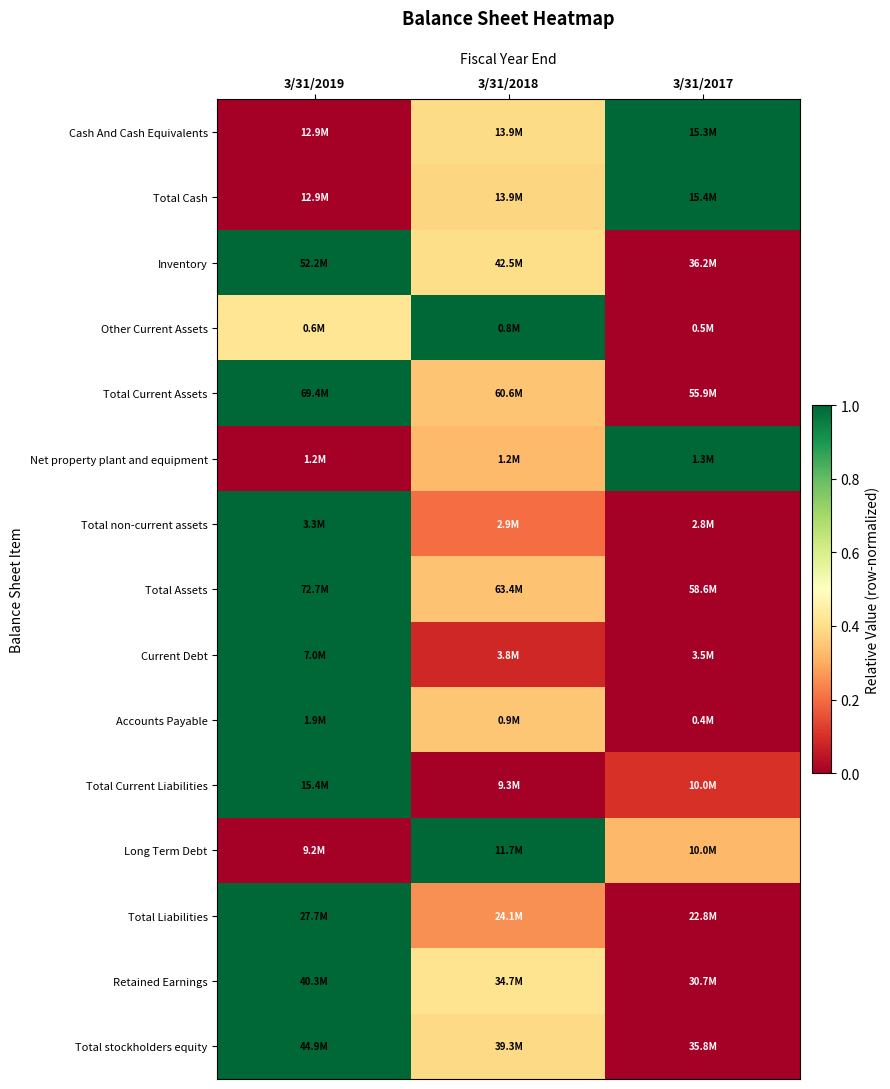

At which category is the sum across all series the highest?

3/31/2019